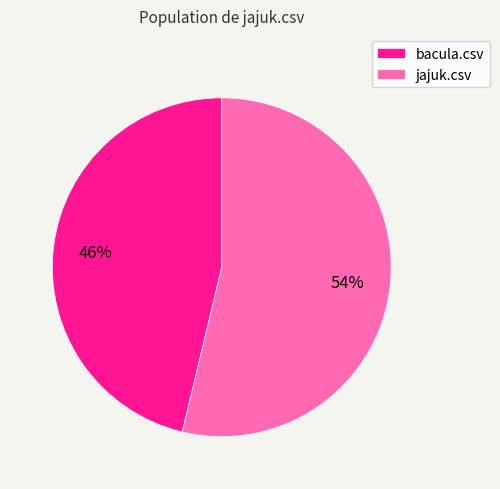

How many slices are in this pie chart?

2